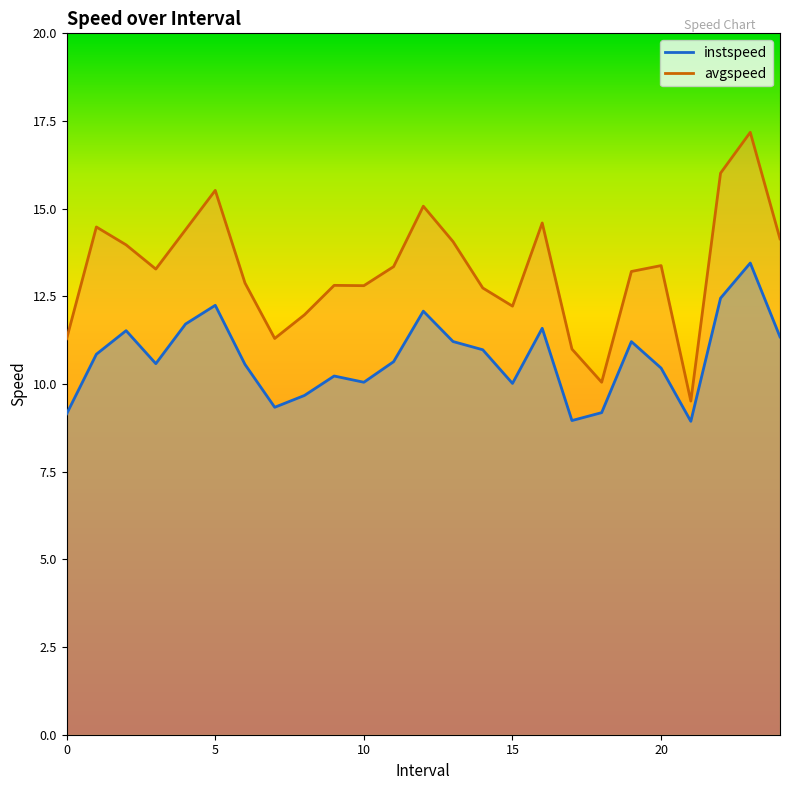

Where is avgspeed nearest to the value 13?

6.0